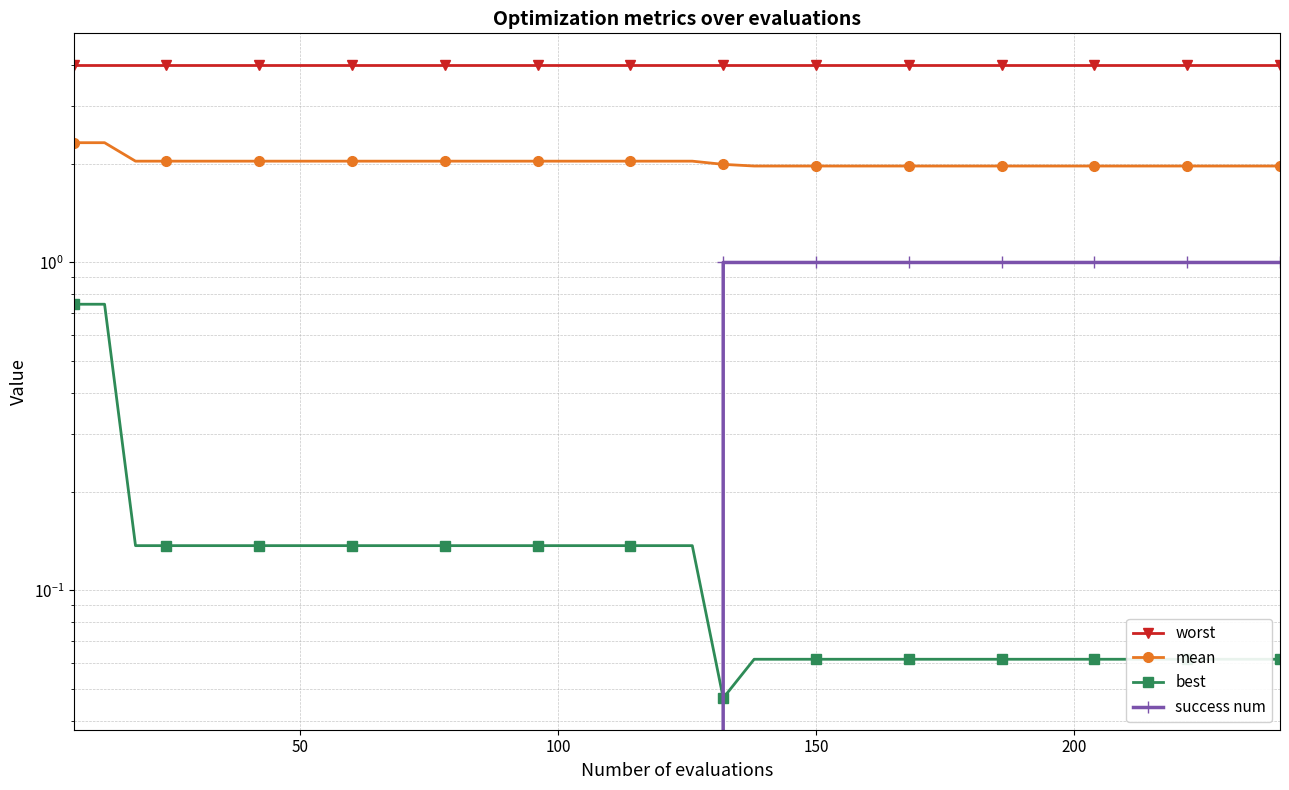

What value does the worst series have at 250?

4.0